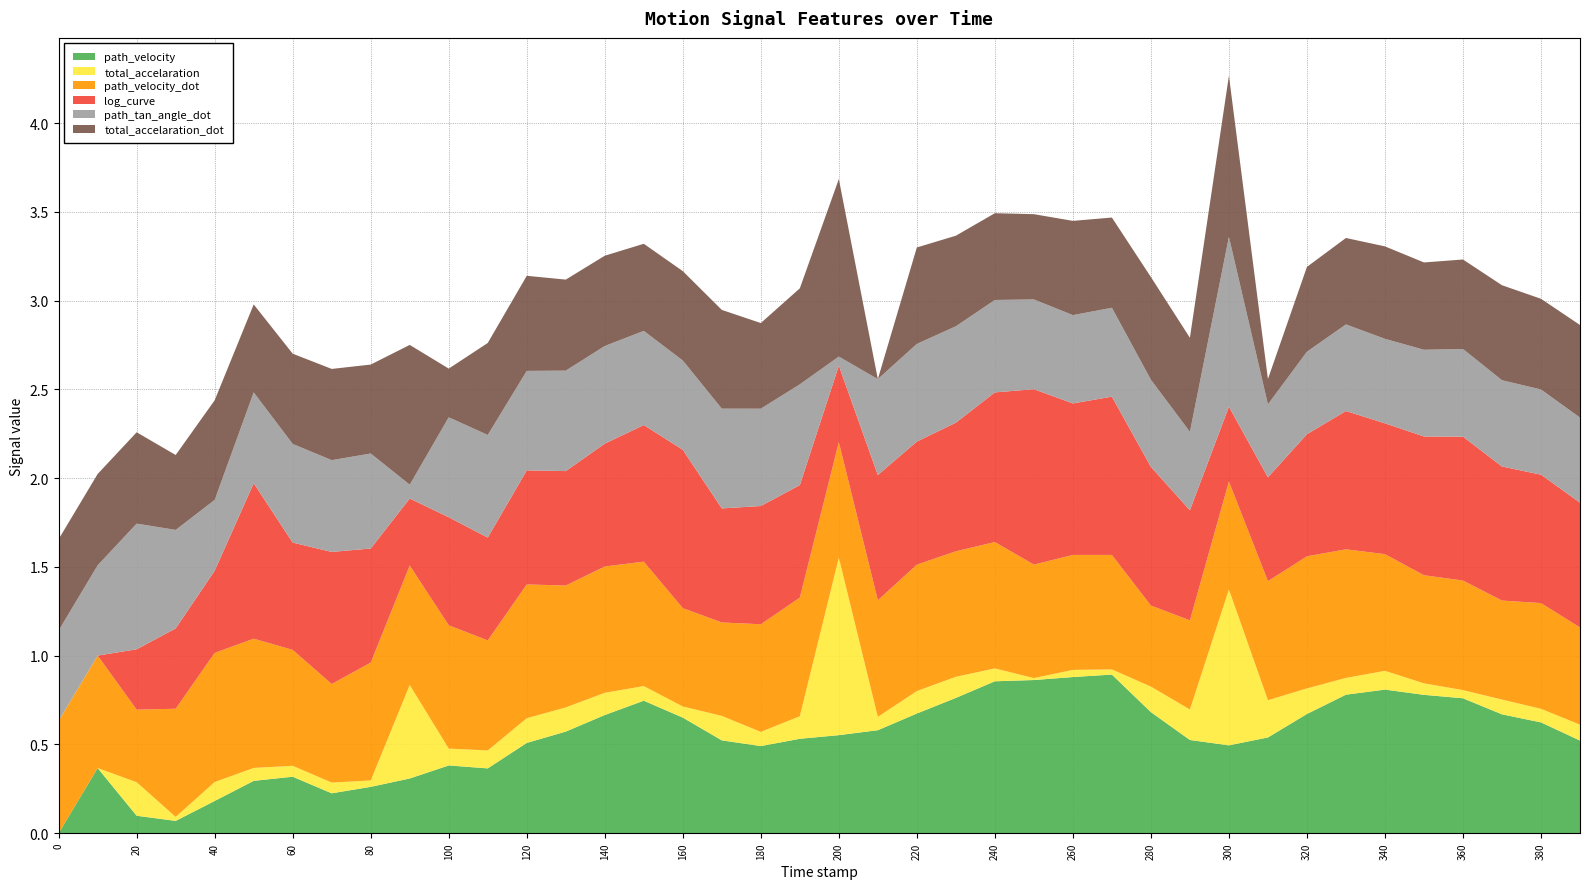

Reading left to right, list all the values displayed in this chart.

path_velocity: 0.0=0.0	10.0=0.4	20.0=0.1	30.0=0.1	40.0=0.2	50.0=0.3	60.0=0.3	70.0=0.2	80.0=0.3	90.0=0.3	100.0=0.4	110.0=0.4	120.0=0.5	130.0=0.6	140.0=0.7	150.0=0.7	160.0=0.7	170.0=0.5	180.0=0.5	190.0=0.5	200.0=0.6	210.0=0.6	220.0=0.7	230.0=0.8	240.0=0.9	250.0=0.9	260.0=0.9	270.0=0.9	280.0=0.7	290.0=0.5	300.0=0.5	310.0=0.5	320.0=0.7	330.0=0.8	340.0=0.8	350.0=0.8	360.0=0.8	370.0=0.7	380.0=0.6	390.0=0.5
total_accelaration: 0.0=0.0	10.0=0.0	20.0=0.2	30.0=0.0	40.0=0.1	50.0=0.1	60.0=0.1	70.0=0.1	80.0=0.0	90.0=0.5	100.0=0.1	110.0=0.1	120.0=0.1	130.0=0.1	140.0=0.1	150.0=0.1	160.0=0.1	170.0=0.1	180.0=0.1	190.0=0.1	200.0=1.0	210.0=0.1	220.0=0.1	230.0=0.1	240.0=0.1	250.0=0.0	260.0=0.0	270.0=0.0	280.0=0.1	290.0=0.2	300.0=0.9	310.0=0.2	320.0=0.1	330.0=0.1	340.0=0.1	350.0=0.1	360.0=0.0	370.0=0.1	380.0=0.1	390.0=0.1
path_velocity_dot: 0.0=0.6	10.0=0.6	20.0=0.4	30.0=0.6	40.0=0.7	50.0=0.7	60.0=0.7	70.0=0.6	80.0=0.7	90.0=0.7	100.0=0.7	110.0=0.6	120.0=0.8	130.0=0.7	140.0=0.7	150.0=0.7	160.0=0.6	170.0=0.5	180.0=0.6	190.0=0.7	200.0=0.7	210.0=0.7	220.0=0.7	230.0=0.7	240.0=0.7	250.0=0.6	260.0=0.6	270.0=0.6	280.0=0.5	290.0=0.5	300.0=0.6	310.0=0.7	320.0=0.7	330.0=0.7	340.0=0.7	350.0=0.6	360.0=0.6	370.0=0.6	380.0=0.6	390.0=0.5
log_curve: 0.0=0.0	10.0=0.0	20.0=0.3	30.0=0.5	40.0=0.5	50.0=0.9	60.0=0.6	70.0=0.7	80.0=0.6	90.0=0.4	100.0=0.6	110.0=0.6	120.0=0.6	130.0=0.6	140.0=0.7	150.0=0.8	160.0=0.9	170.0=0.6	180.0=0.7	190.0=0.6	200.0=0.4	210.0=0.7	220.0=0.7	230.0=0.7	240.0=0.8	250.0=1.0	260.0=0.9	270.0=0.9	280.0=0.8	290.0=0.6	300.0=0.4	310.0=0.6	320.0=0.7	330.0=0.8	340.0=0.7	350.0=0.8	360.0=0.8	370.0=0.8	380.0=0.7	390.0=0.7
path_tan_angle_dot: 0.0=0.5	10.0=0.5	20.0=0.7	30.0=0.6	40.0=0.4	50.0=0.5	60.0=0.6	70.0=0.5	80.0=0.5	90.0=0.1	100.0=0.6	110.0=0.6	120.0=0.6	130.0=0.6	140.0=0.6	150.0=0.5	160.0=0.5	170.0=0.6	180.0=0.5	190.0=0.6	200.0=0.1	210.0=0.5	220.0=0.6	230.0=0.5	240.0=0.5	250.0=0.5	260.0=0.5	270.0=0.5	280.0=0.5	290.0=0.4	300.0=1.0	310.0=0.4	320.0=0.5	330.0=0.5	340.0=0.5	350.0=0.5	360.0=0.5	370.0=0.5	380.0=0.5	390.0=0.5
total_accelaration_dot: 0.0=0.5	10.0=0.5	20.0=0.5	30.0=0.4	40.0=0.6	50.0=0.5	60.0=0.5	70.0=0.5	80.0=0.5	90.0=0.8	100.0=0.3	110.0=0.5	120.0=0.5	130.0=0.5	140.0=0.5	150.0=0.5	160.0=0.5	170.0=0.6	180.0=0.5	190.0=0.5	200.0=1.0	210.0=0.0	220.0=0.5	230.0=0.5	240.0=0.5	250.0=0.5	260.0=0.5	270.0=0.5	280.0=0.6	290.0=0.5	300.0=0.9	310.0=0.1	320.0=0.5	330.0=0.5	340.0=0.5	350.0=0.5	360.0=0.5	370.0=0.5	380.0=0.5	390.0=0.5